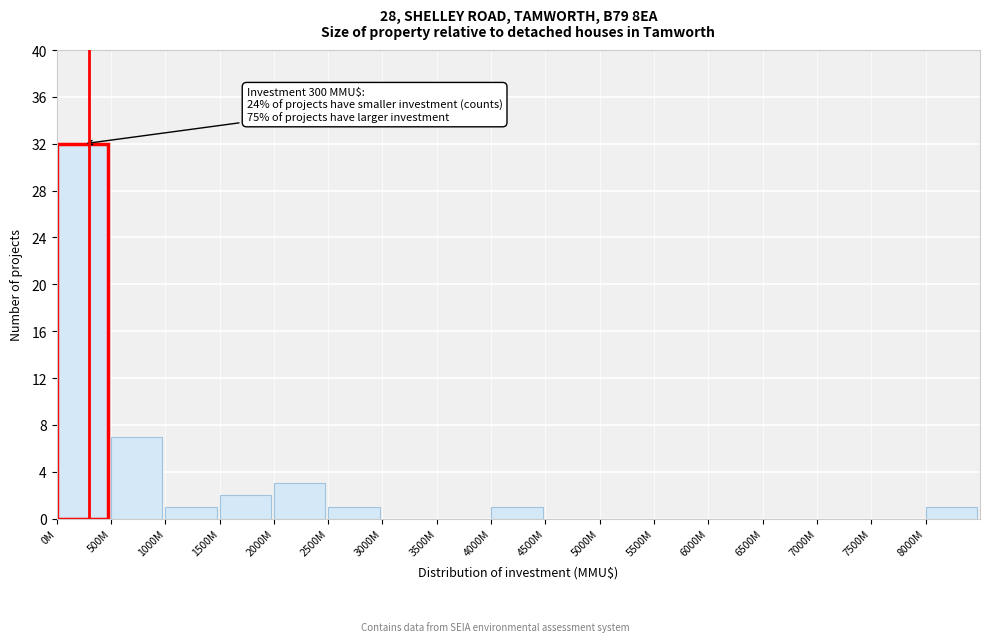

Reading left to right, what are all the values shown in this chart?

0M=32	500M=7	1000M=1	1500M=2	2000M=3	2500M=1	3000M=0	3500M=0	4000M=1	4500M=0	5000M=0	5500M=0	6000M=0	6500M=0	7000M=0	7500M=0	8000M=1